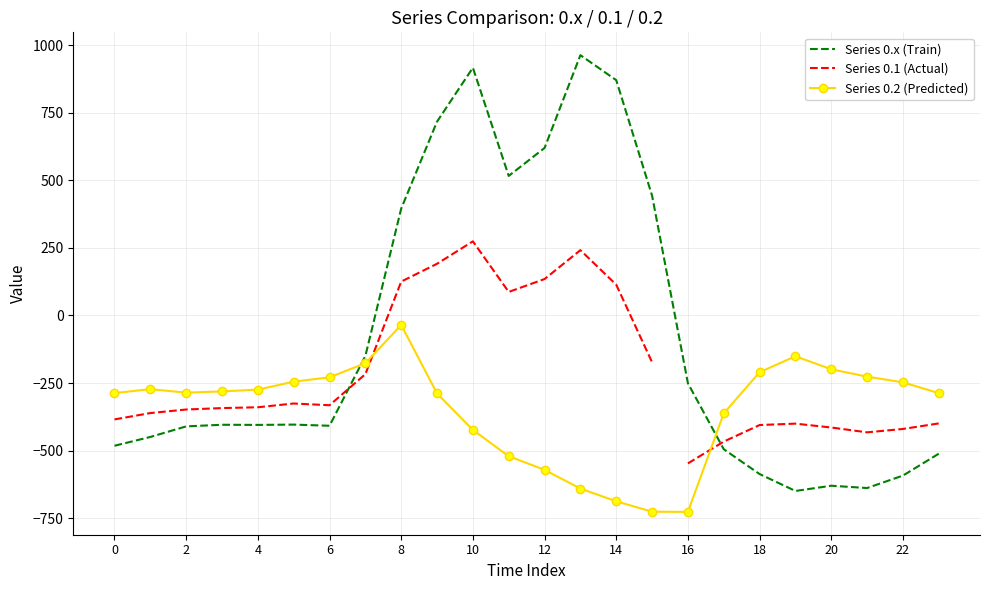

Between 18 and 3, which is larger?

3